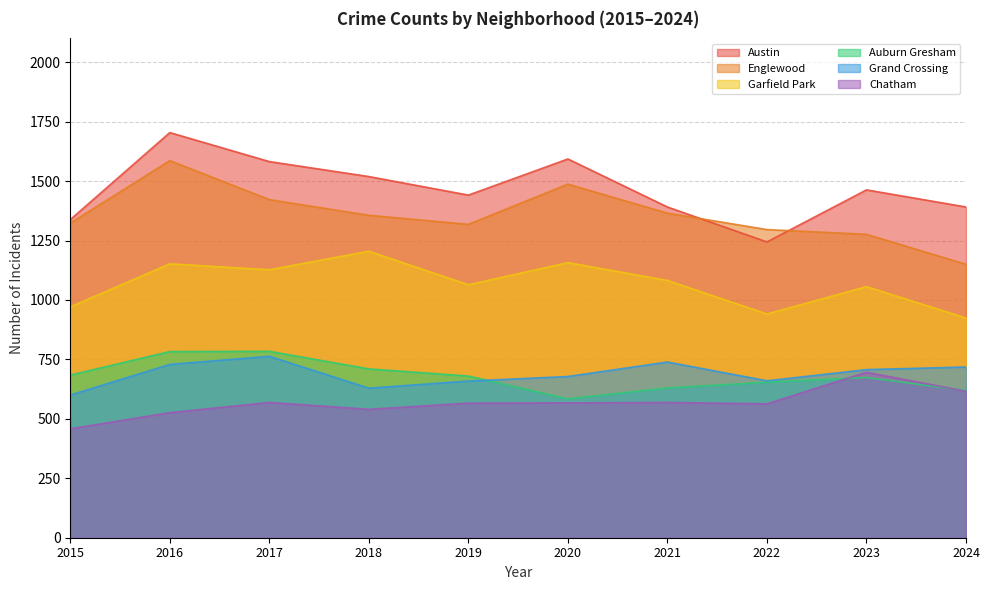

True or false: Englewood has a value of 2062 at 2016.

False